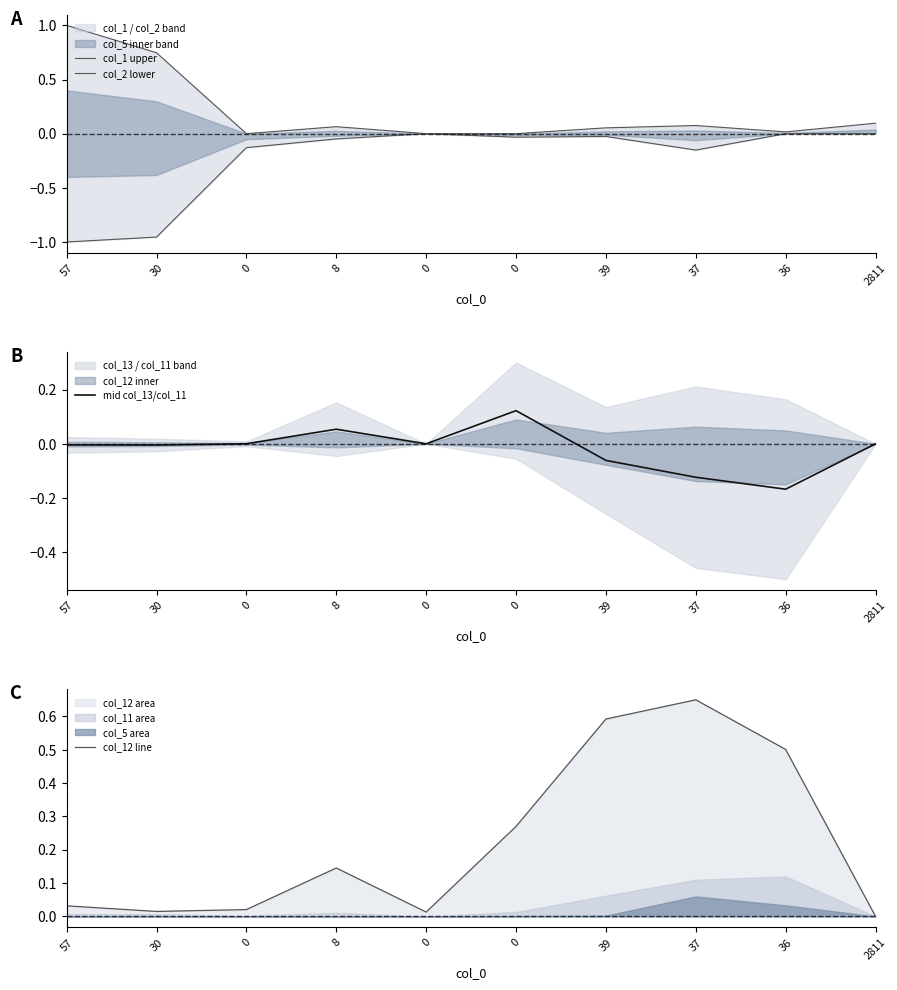

What is the difference between the maximum and minimum values in the mid col_13/col_11 series?

0.3